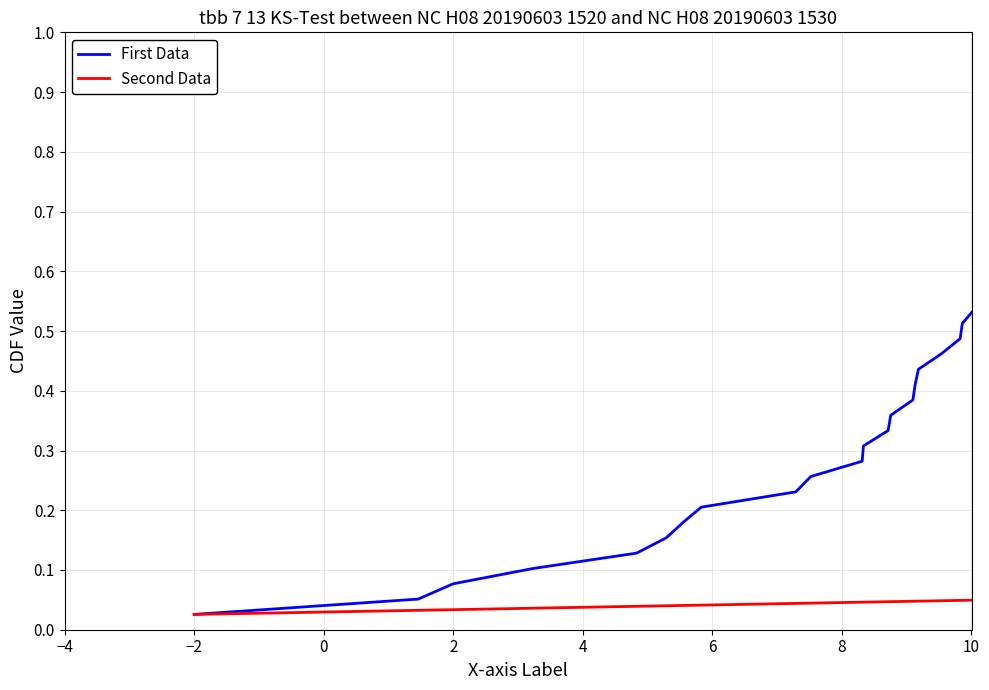

True or false: Second Data and First Data cross at least once.

False